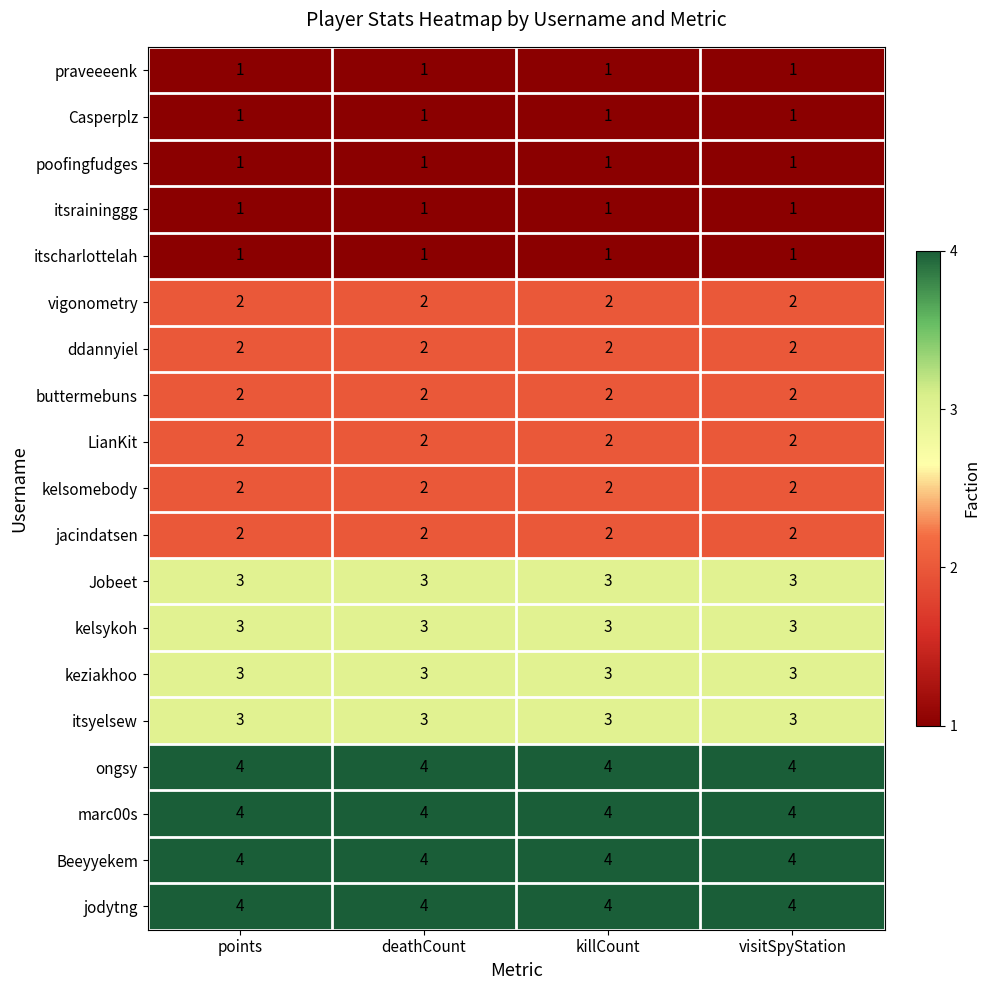

What is the total value across all series at killCount?

45